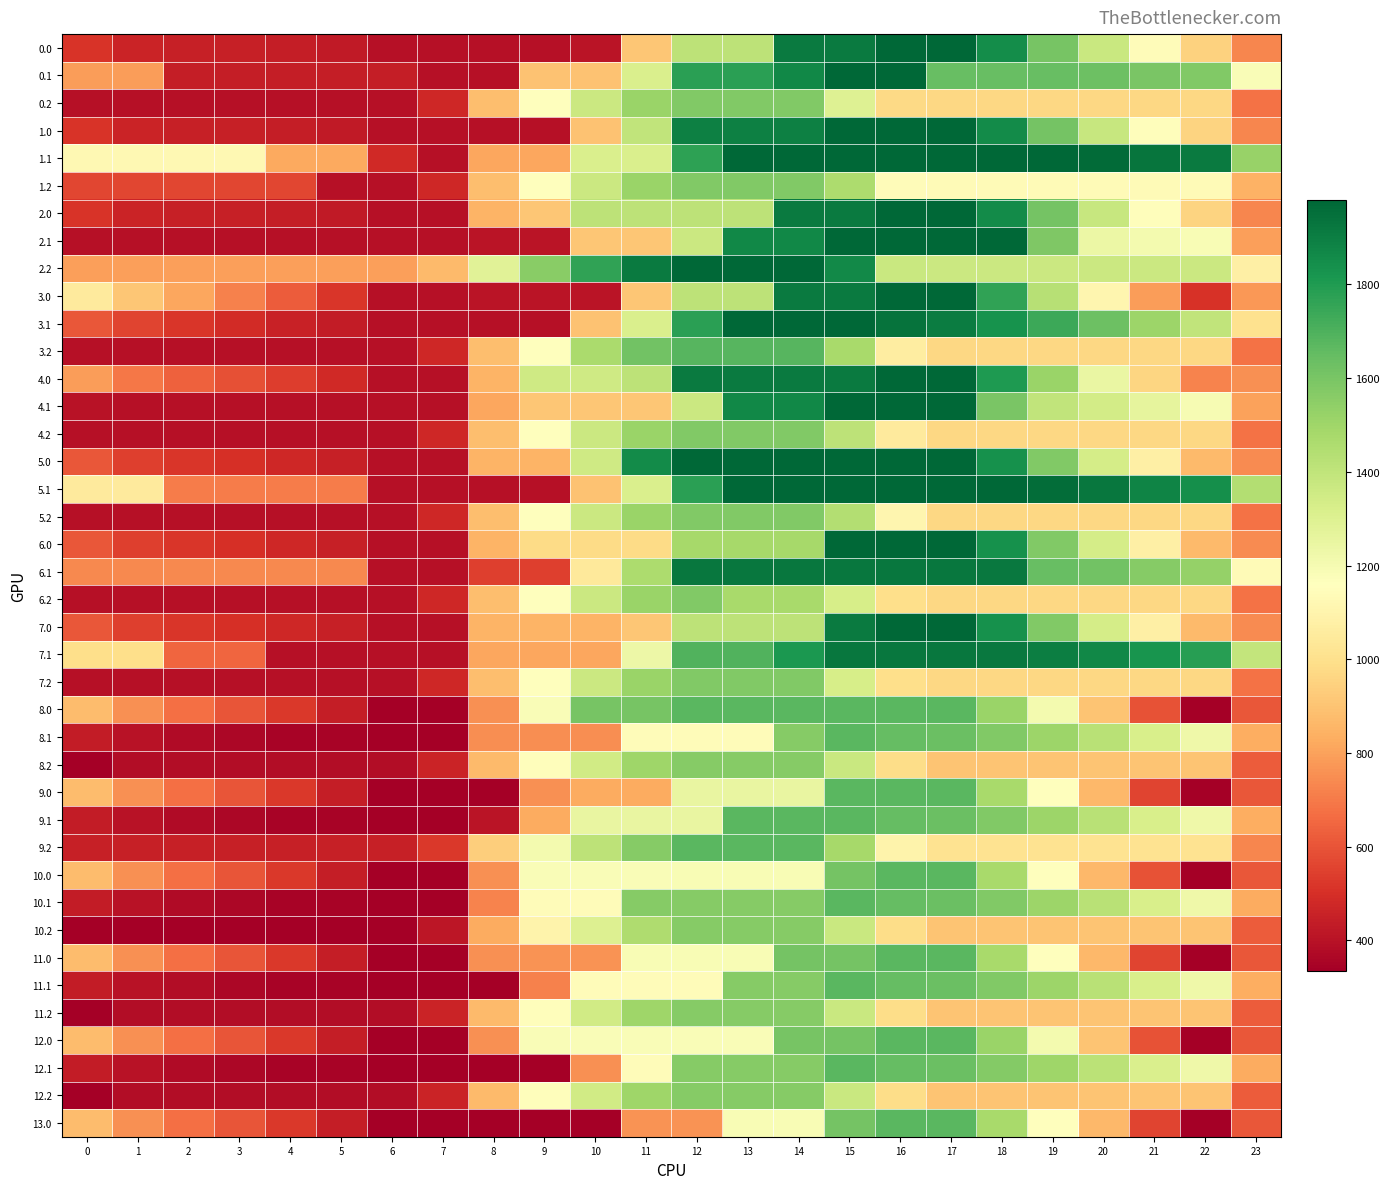

Which series has the largest total across all categories?

1.1